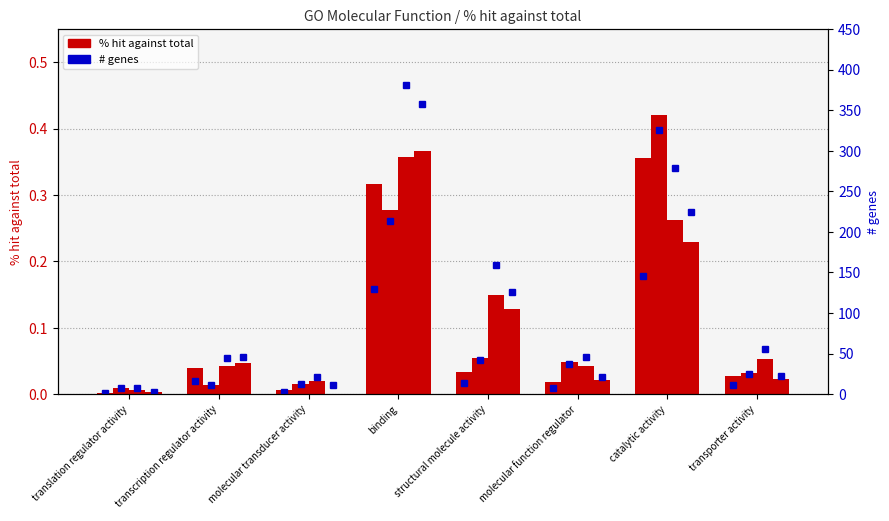

Is it true that the value at transporter activity is 3?

False